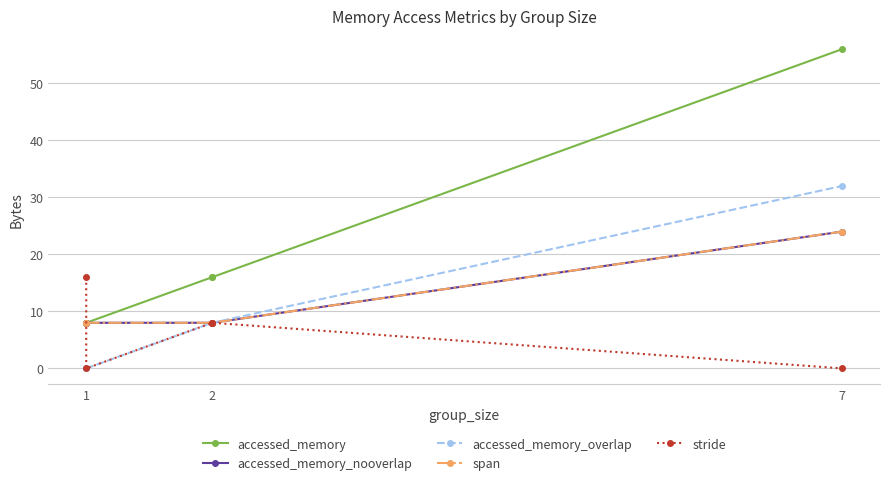

True or false: stride has more than 2 points higher than both neighbors.

False